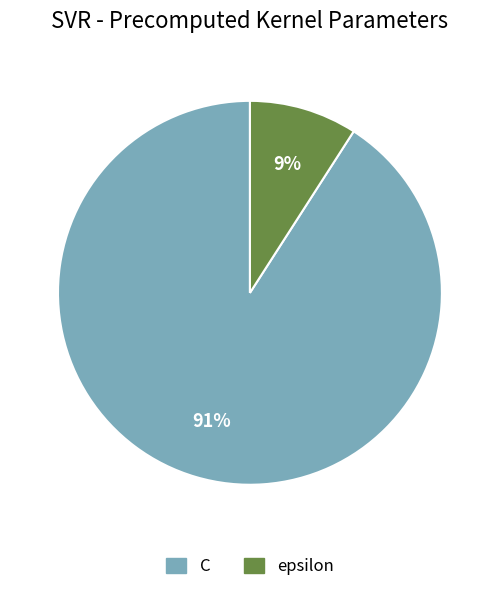

True or false: epsilon accounts for 1% of the total.

False